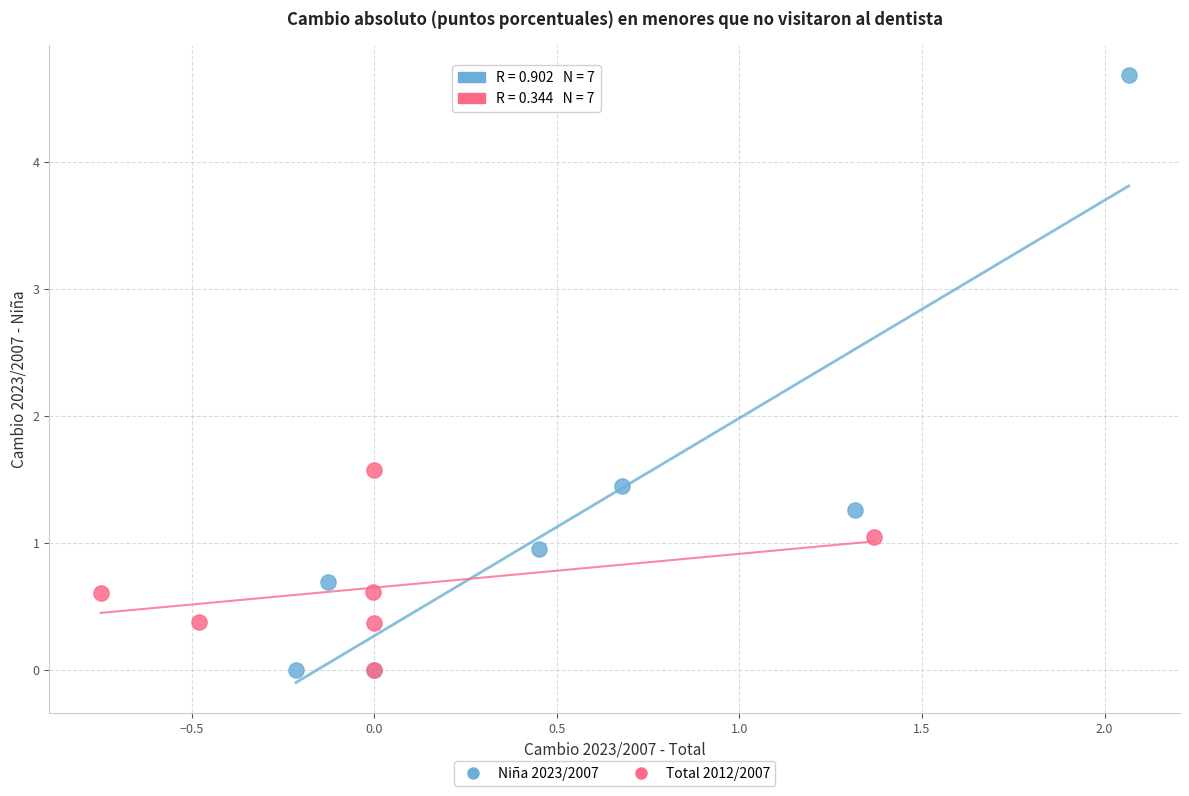

Which series contains the highest Y value?

Niña 2023/2007